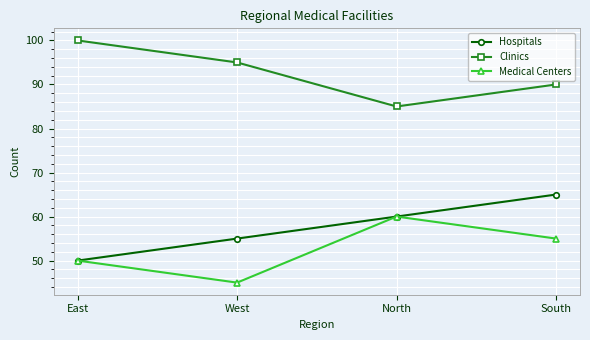

What is the spread (max minus min) of values at South?

35